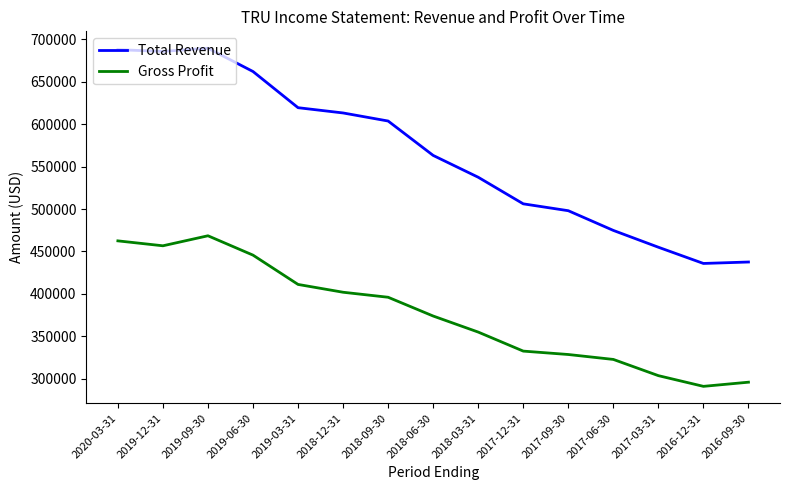

Is it true that Total Revenue equals 455000 at 2017-03-31?

True